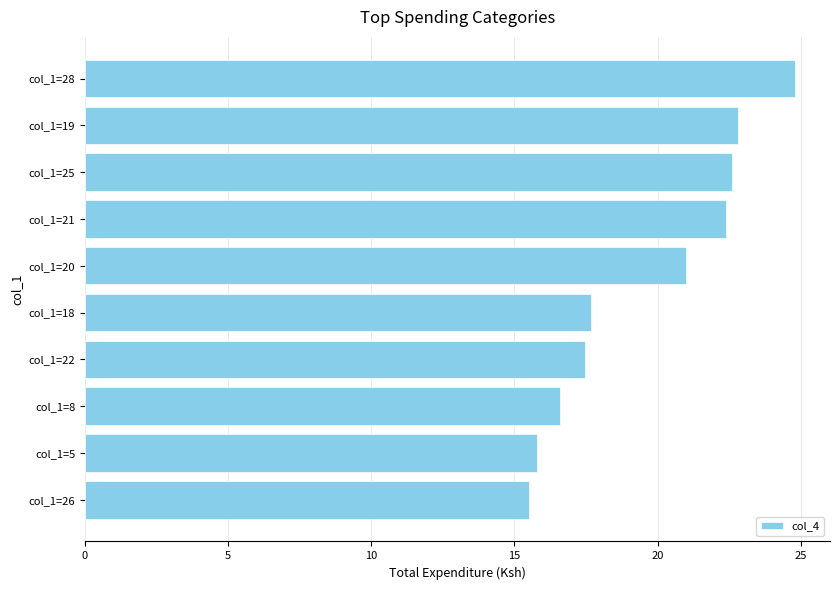

What is the greatest value displayed?

24.8